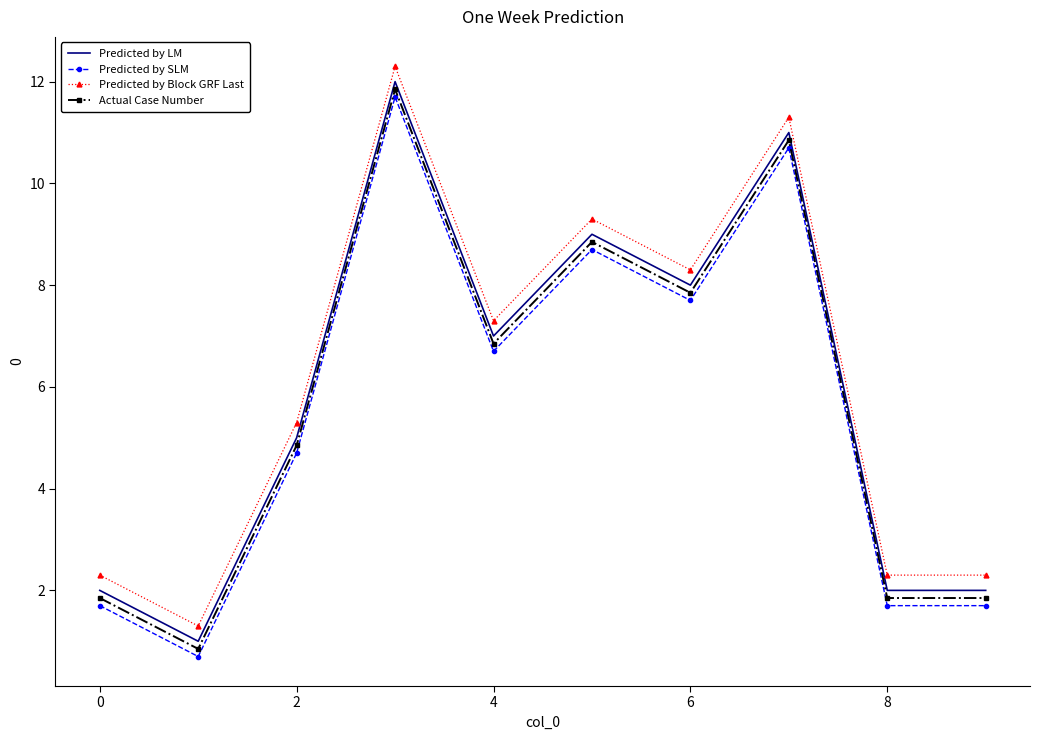

List the series in order of their overall mean, lowest first.

Predicted by SLM, Actual Case Number, Predicted by LM, Predicted by Block GRF Last